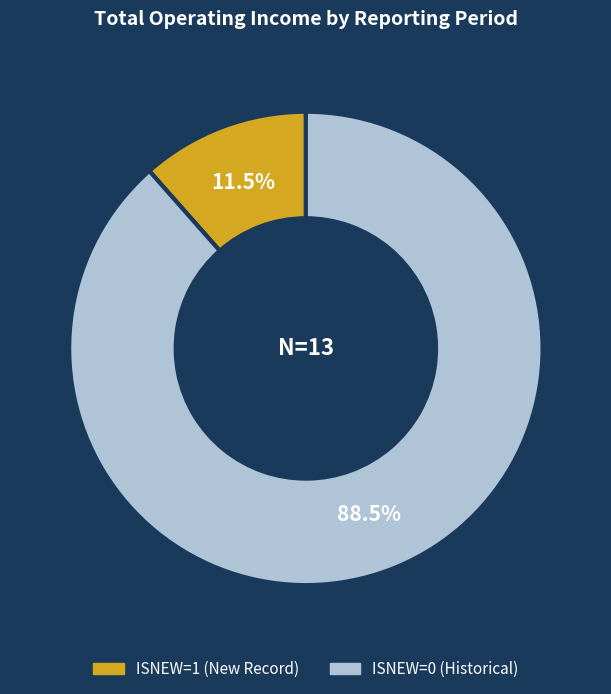

Is there any slice that represents more than half of the pie?

Yes